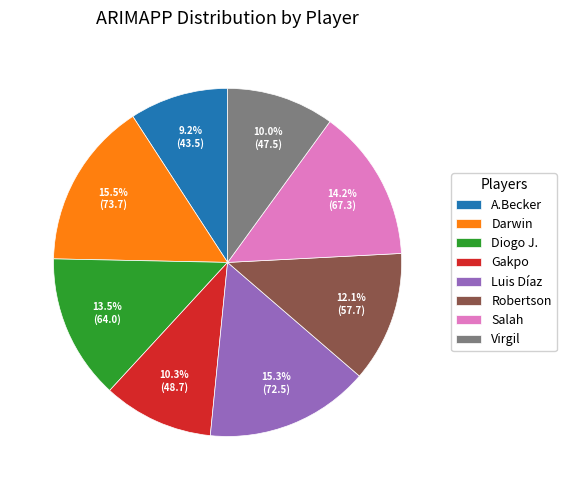

Between Salah and Diogo J., which is larger?

Salah